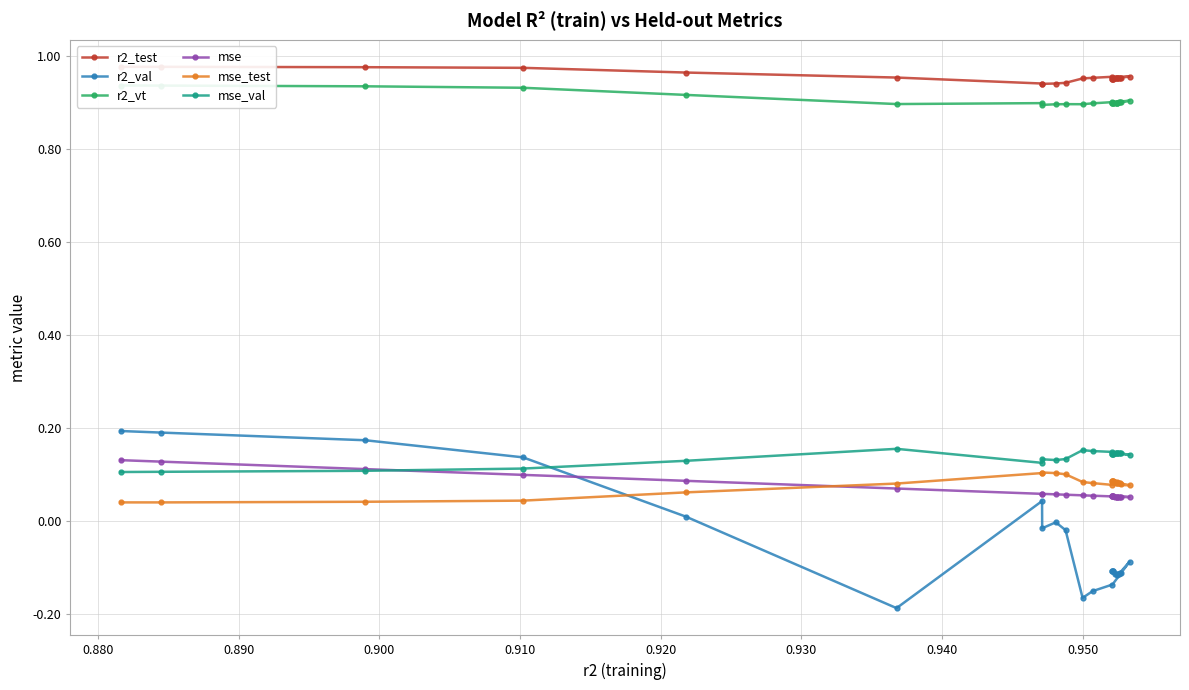

True or false: r2_test and r2_val intersect in this chart.

False